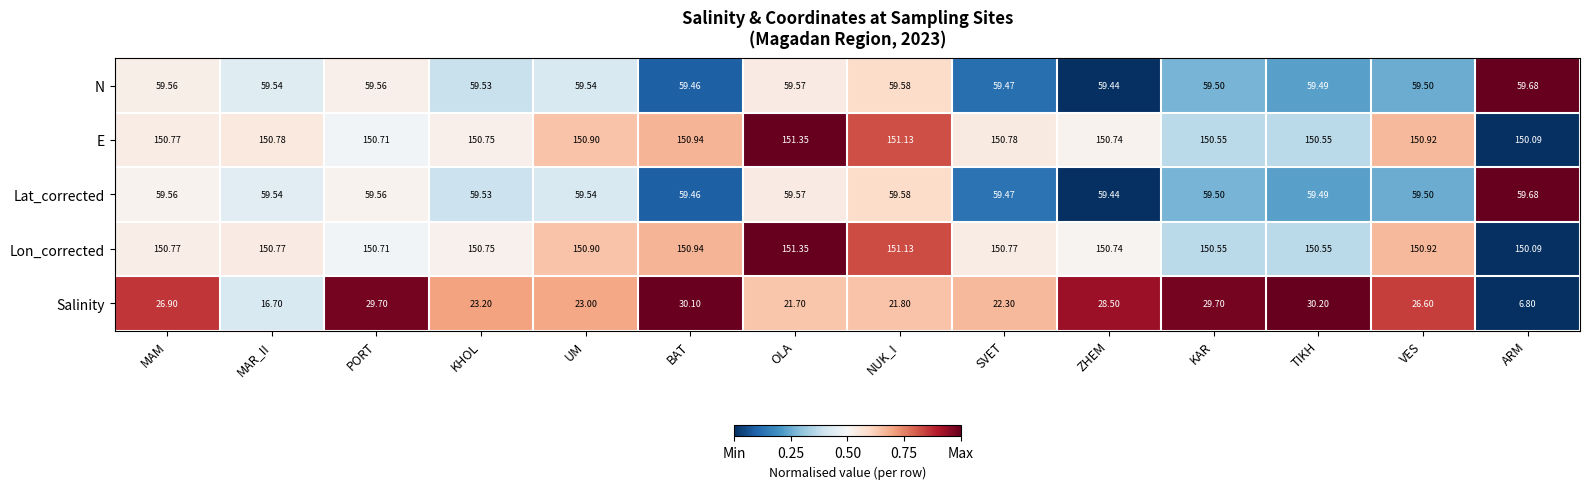

Which series has the largest range (max minus min)?

Salinity